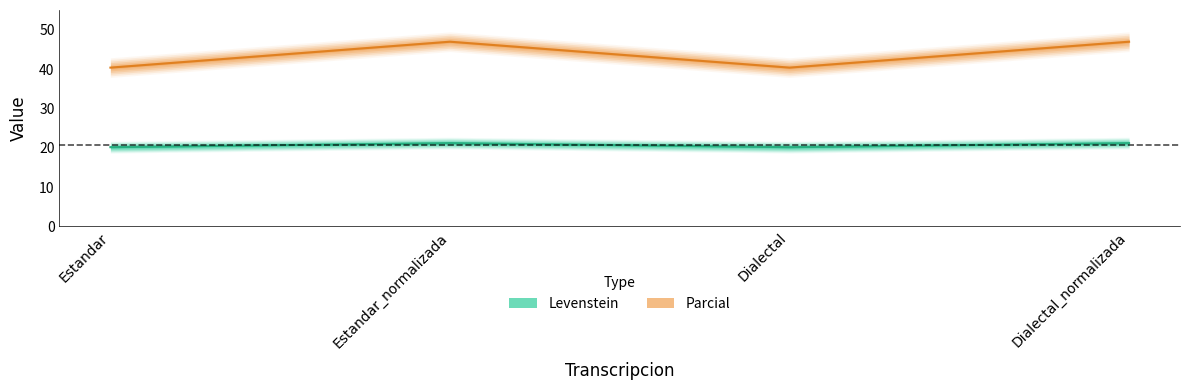

What is the maximum value shown in the chart?

46.9